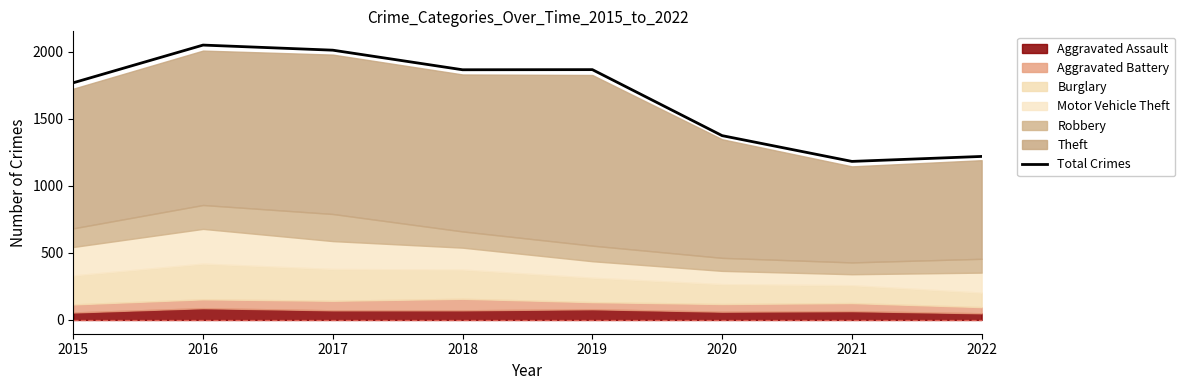

Approximately how many times larger is the value at 2015 compared to 2017?

0.9